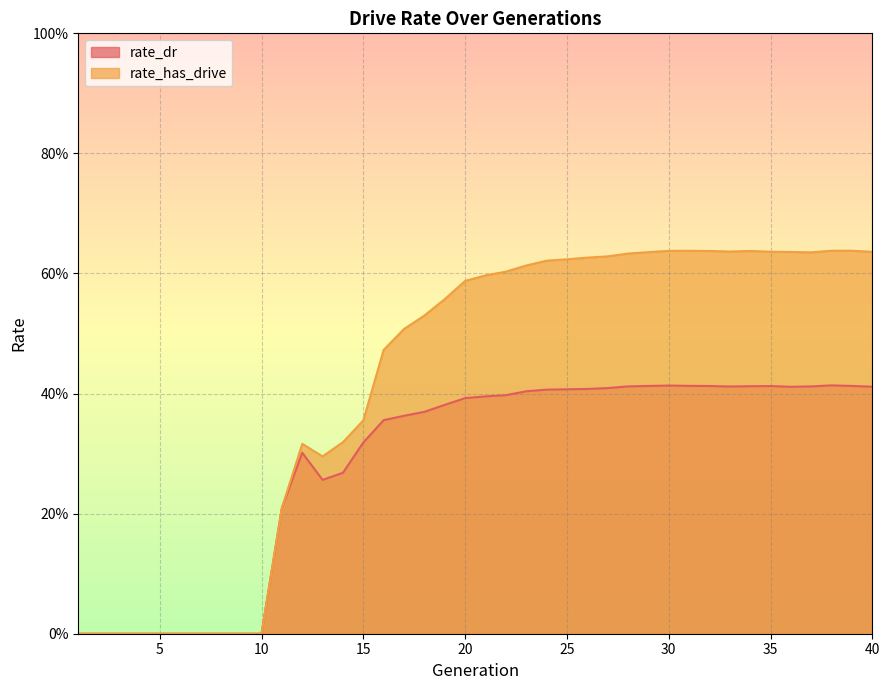

What is the value of the rate_dr point at the 14th from the left?

0.3